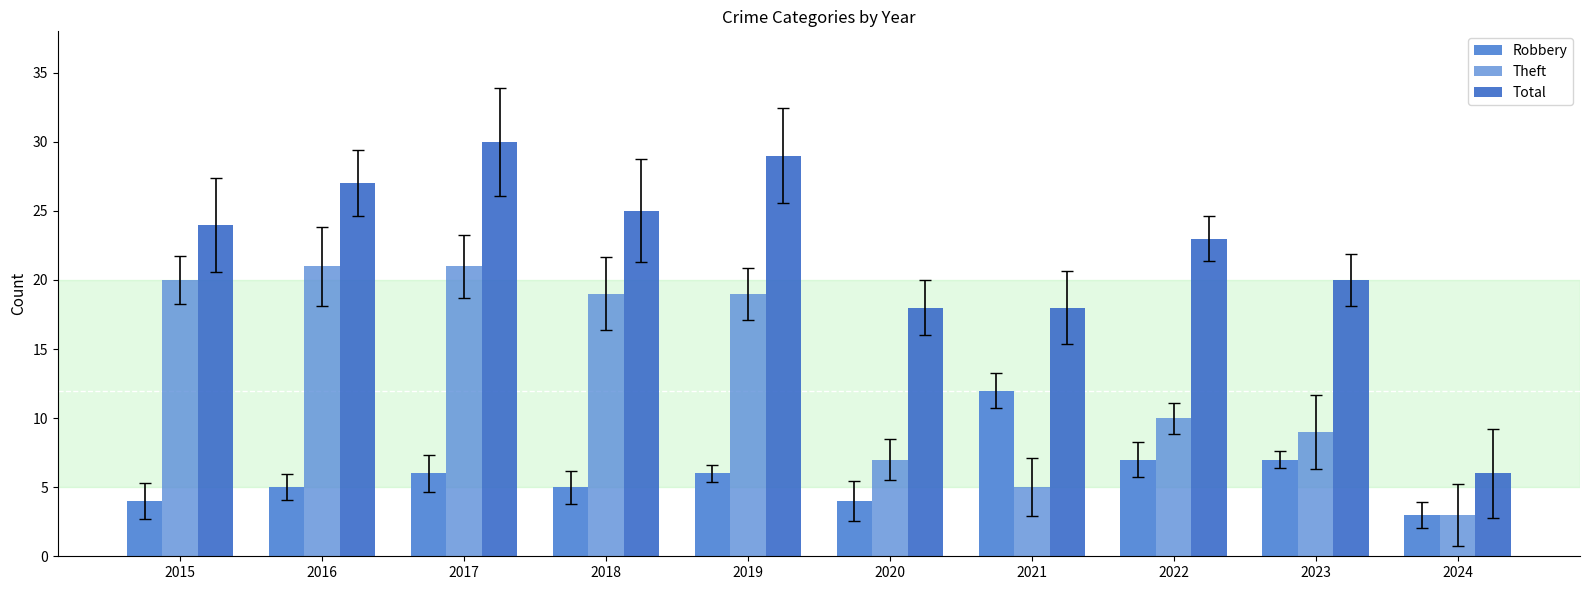

Count the number of data series in this chart.

3